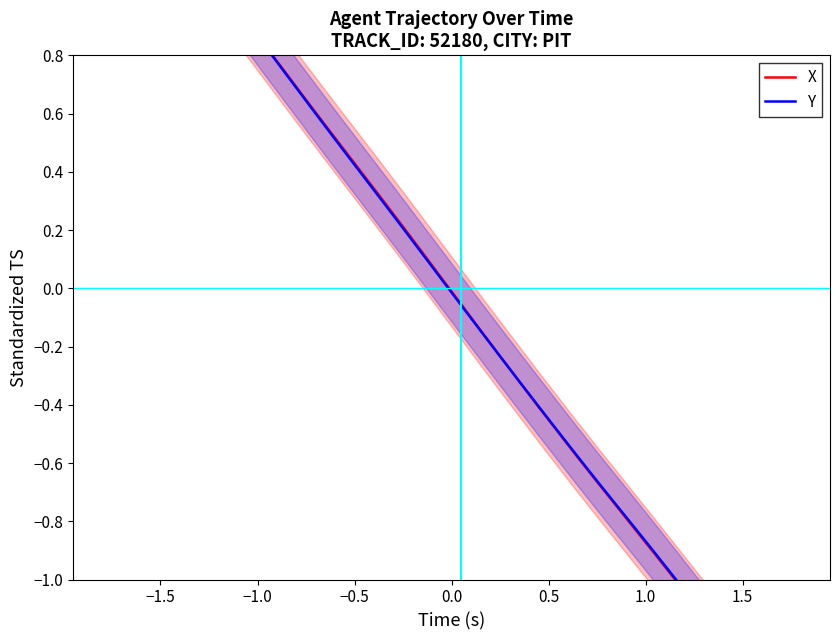

What is the difference between the maximum and minimum values in the X series?

3.4